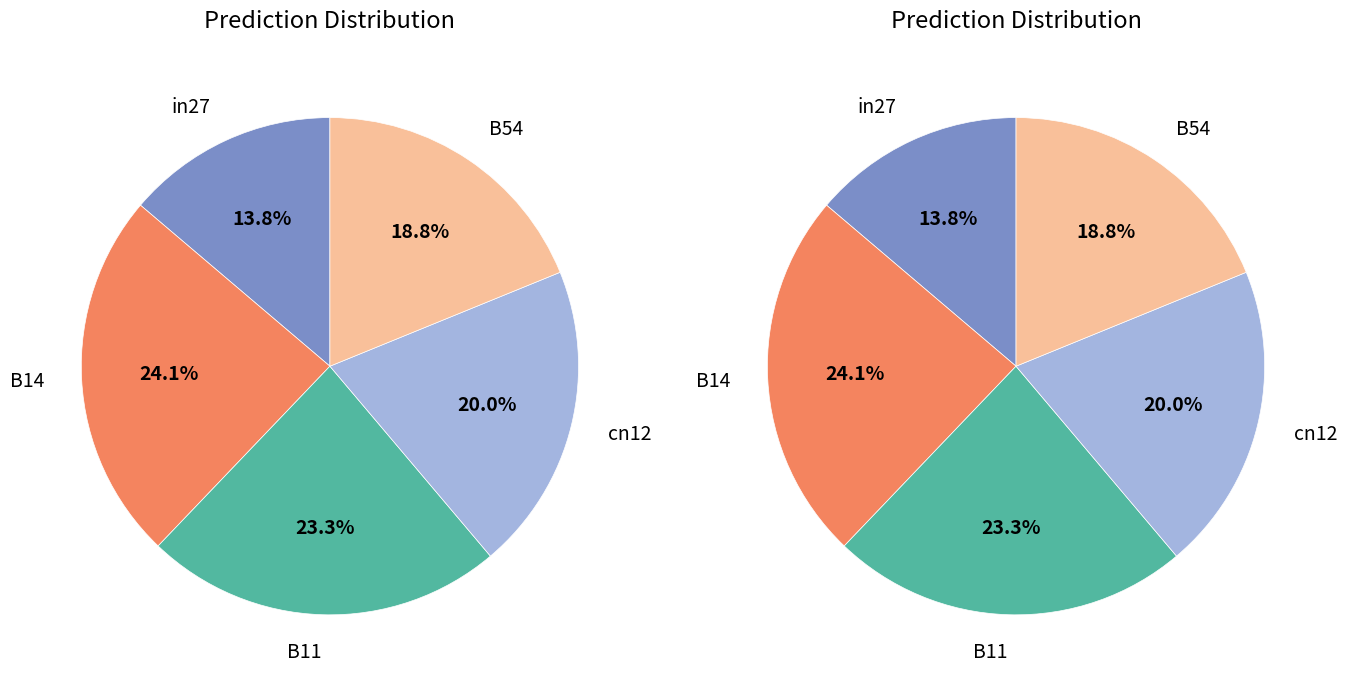

Combined, do B11 and B14 account for over 50%?

No